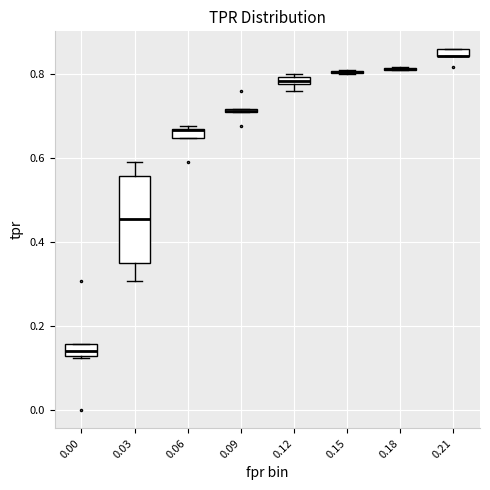

Where is the lower edge of the box at x = 0.12 on the y-axis? The values are not printed on the chart, so give them approximately, as read against the axis.

0.78